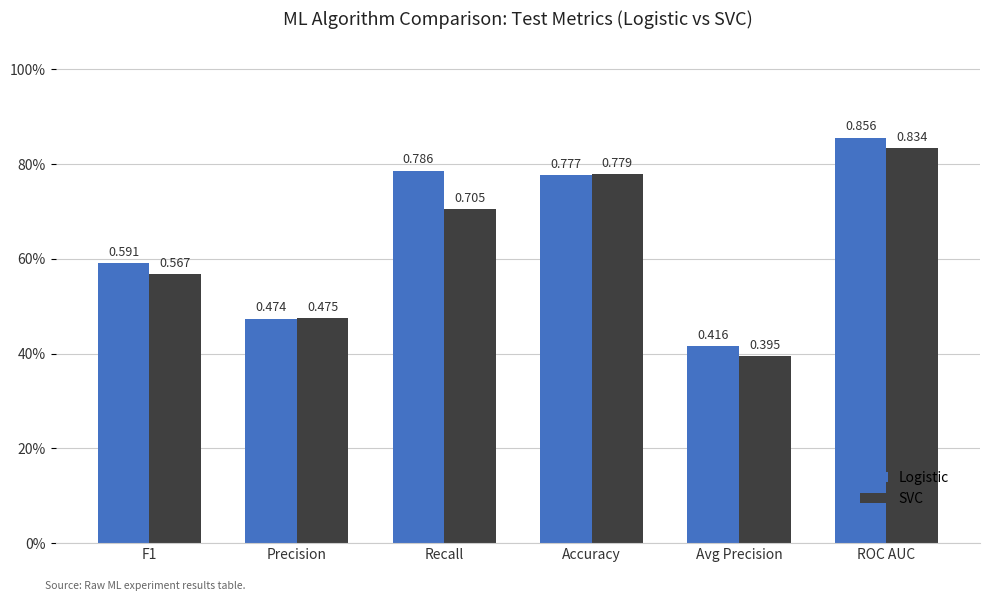

What is the label of the 6th bar from the right?

F1